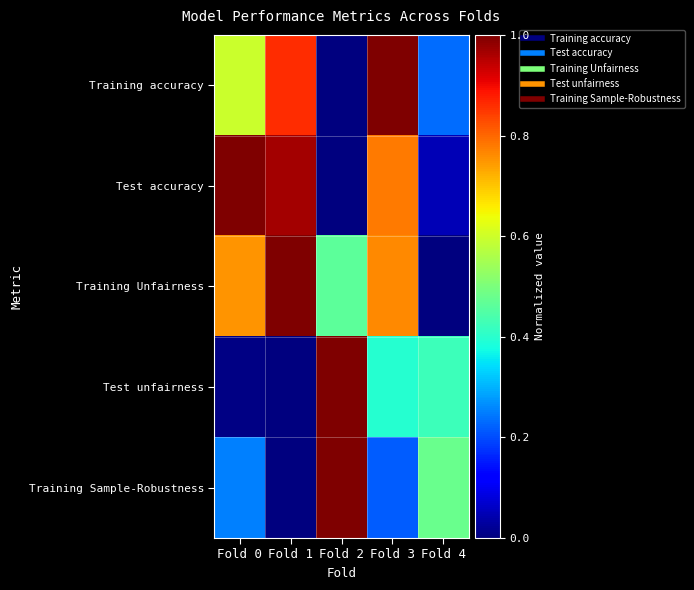

Which has a higher value, Fold 0 or Fold 4?

Fold 0